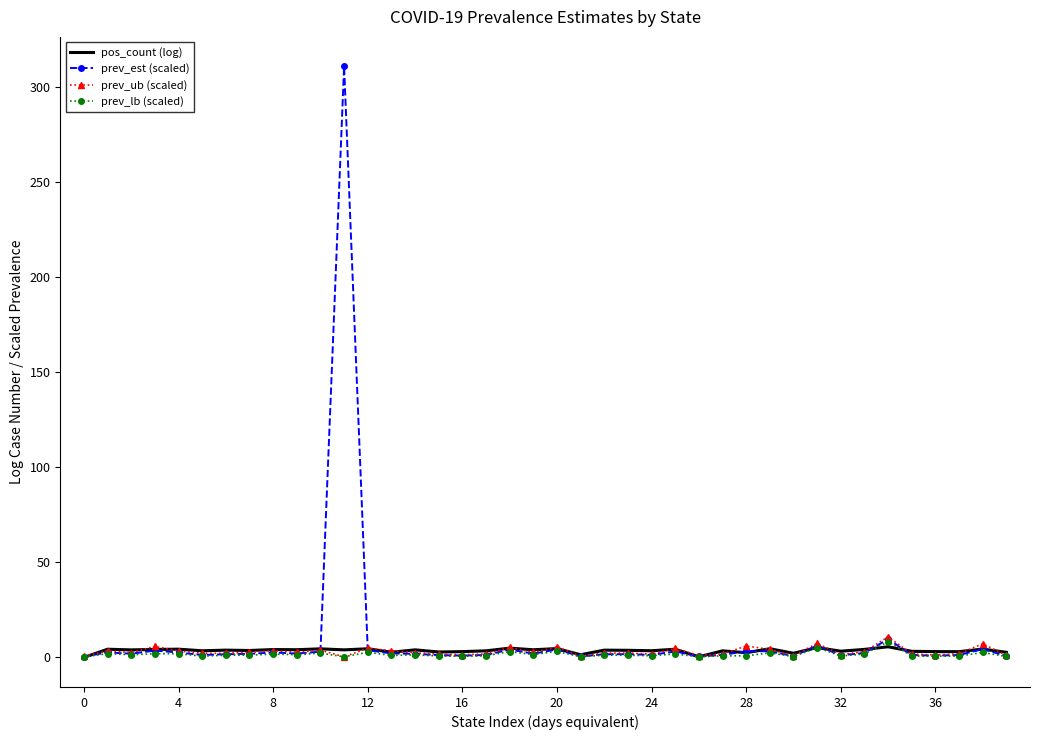

What is the highest value of the prev_lb (scaled) series?

8.0